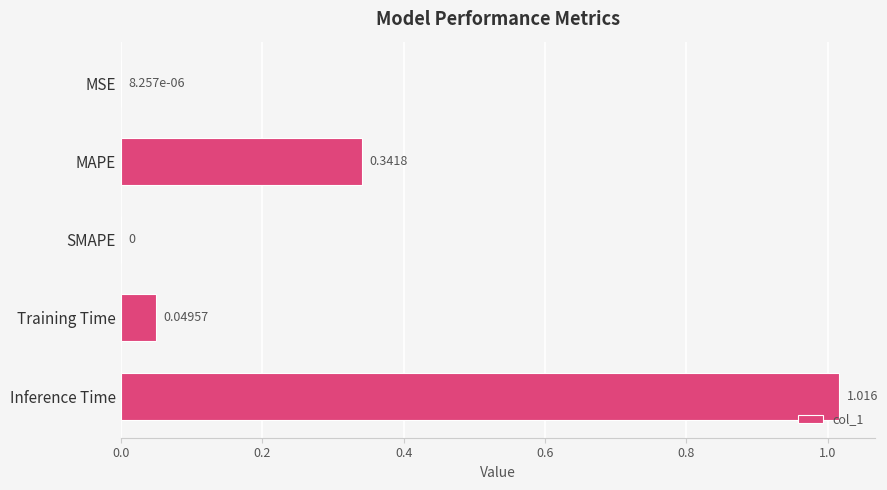

Where is the data nearest to the value 0?

SMAPE